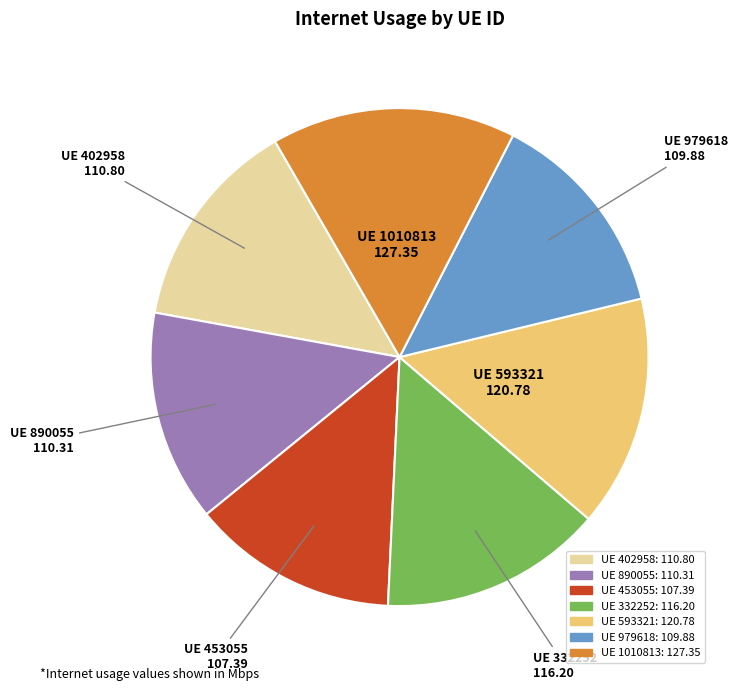

Is there a majority slice in this chart?

No